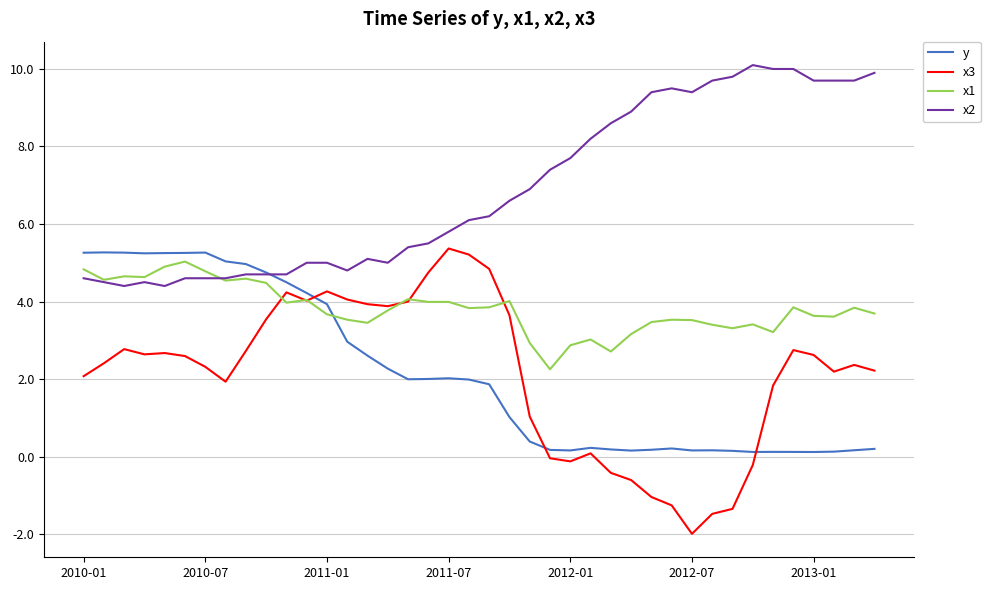

What is the maximum value for x3?

5.4